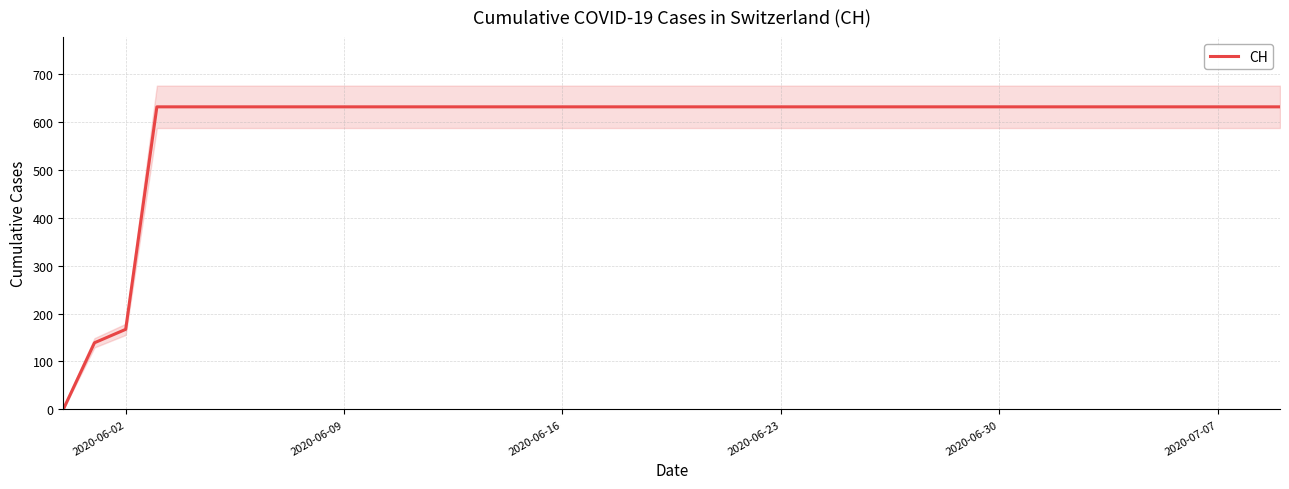

True or false: there are more than 0 points higher than both neighbors.

False